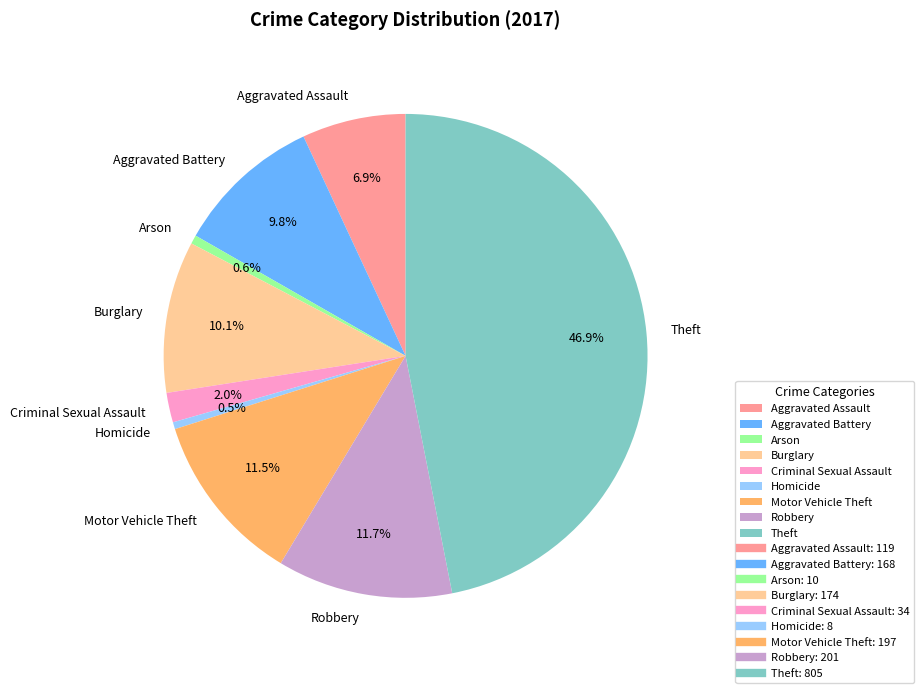

The Theft slice represents 60% of the pie. True or false?

False